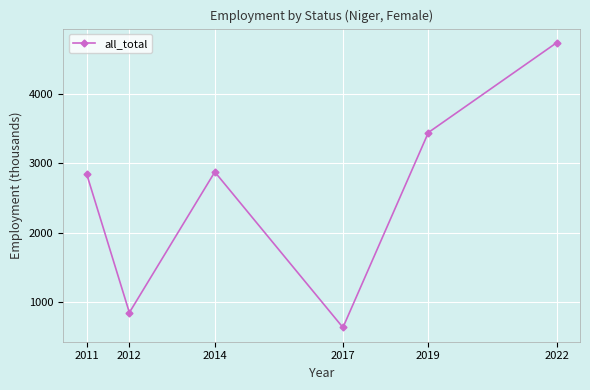

Reading left to right, what are all the values shown in this chart?

2011=2845.3	2012=846.1	2014=2874.9	2017=631.2	2019=3443.7	2022=4737.6